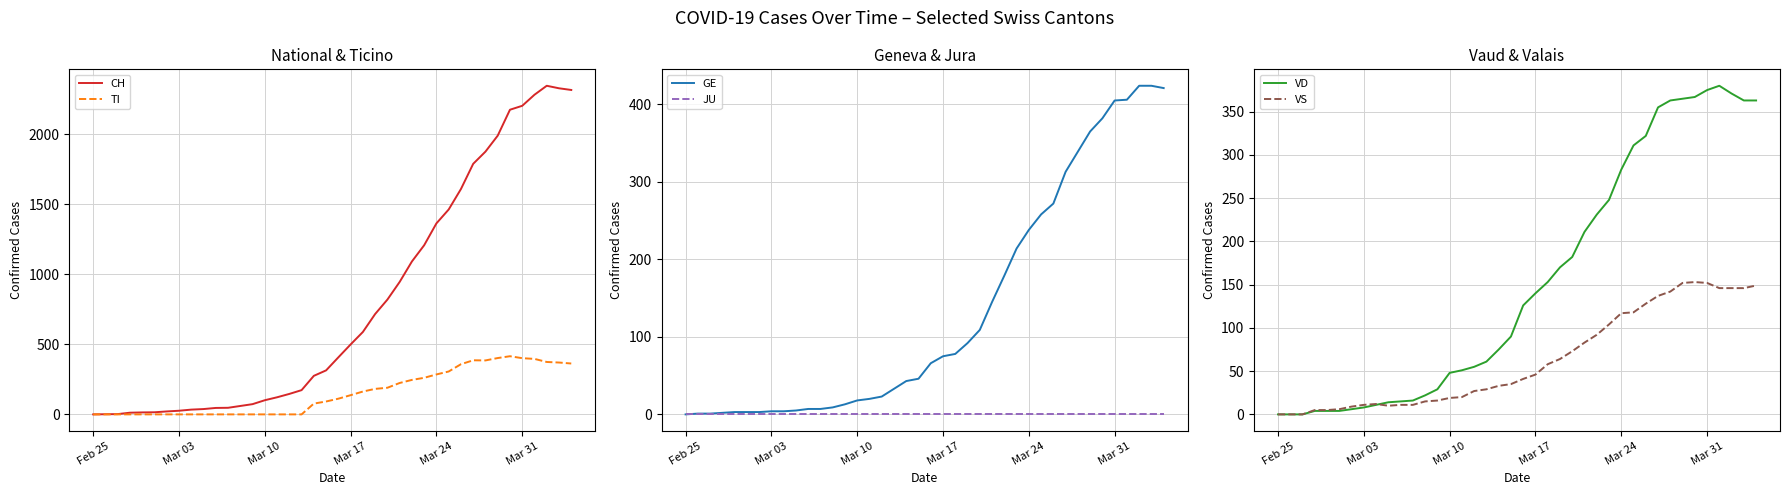

List the series in order of their peak value, highest first.

CH, GE, TI, VD, VS, JU